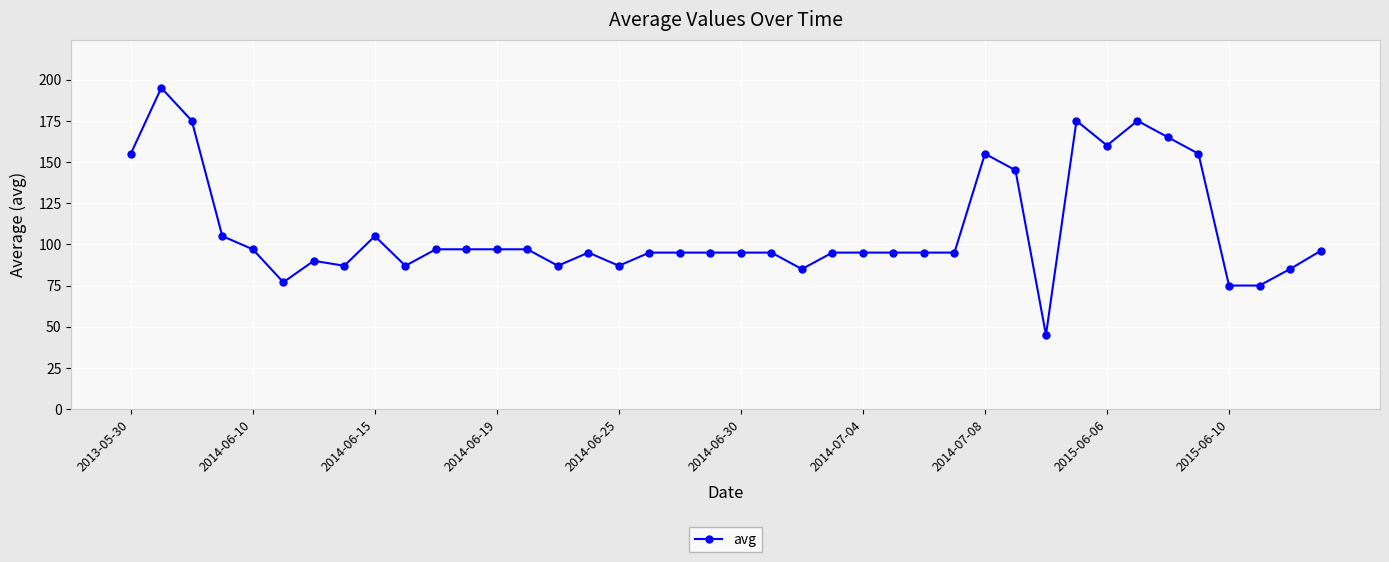

What is the difference between the maximum and minimum values?

150